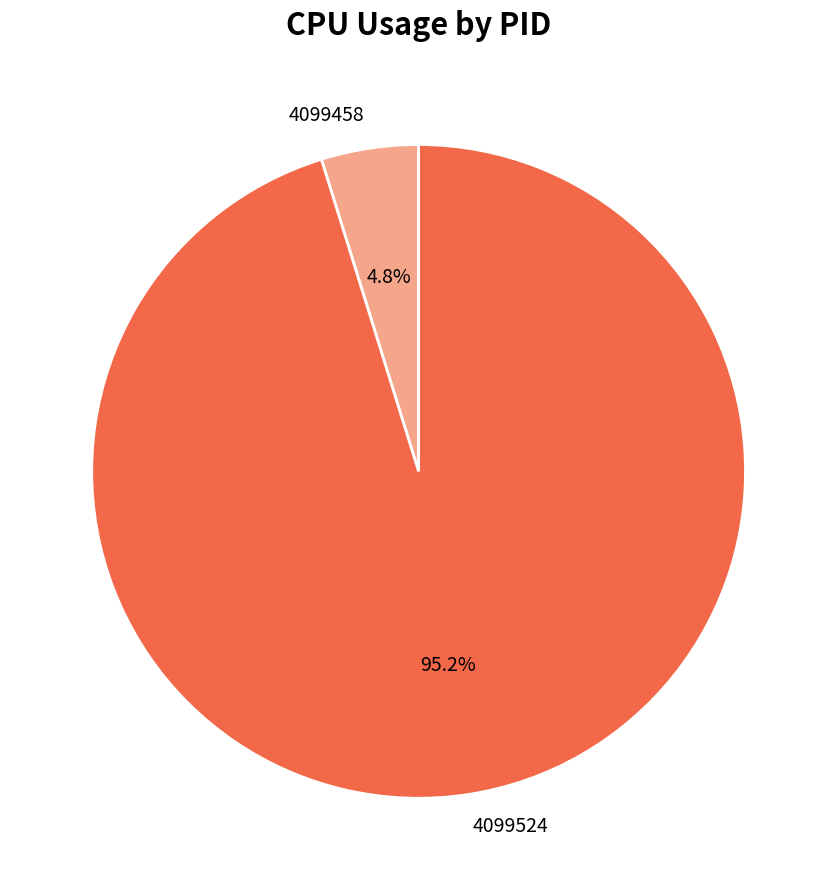

Is it true that 4099458 is 12% of the pie?

False